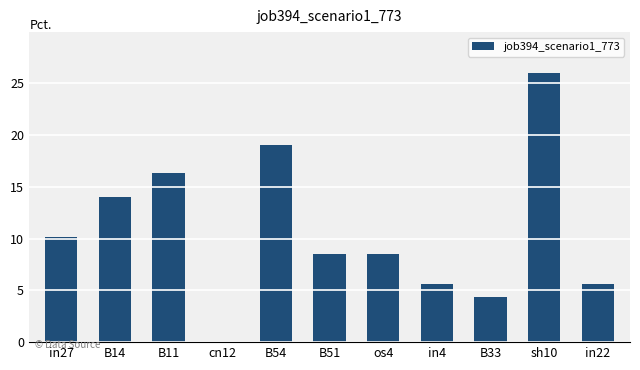

The value at in27 is 10.2. True or false?

True